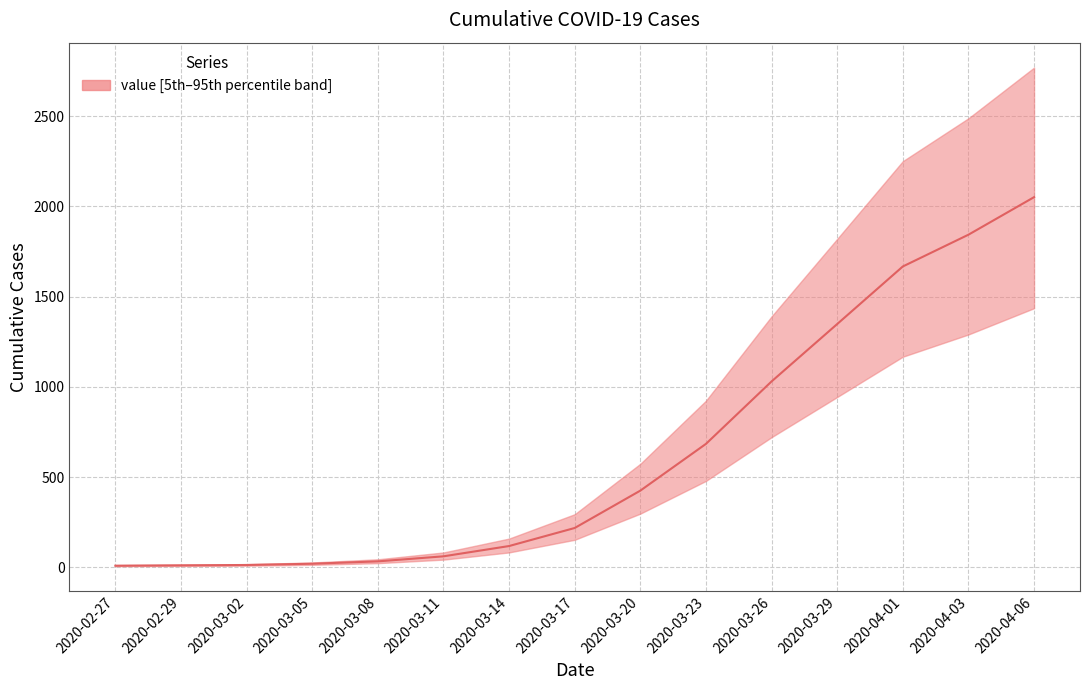

Reading left to right, extract all data points from this chart.

9	11	13	20	33	61	118	218	425	684	1030	1348	1667	1843	2051